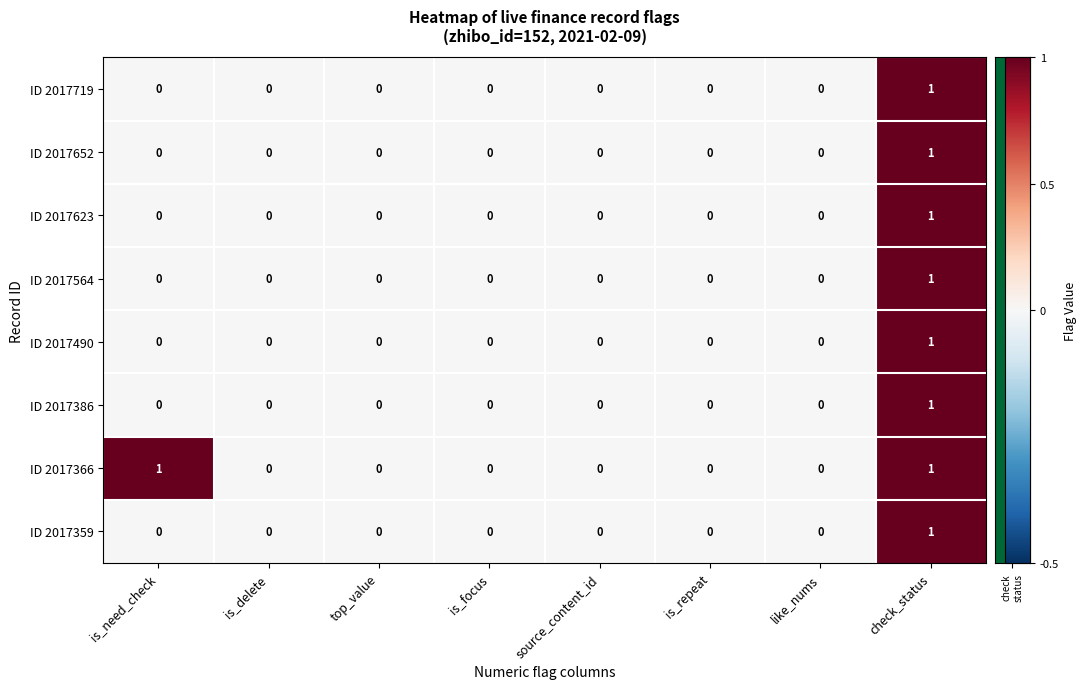

At which category is the sum across all series the highest?

check_status